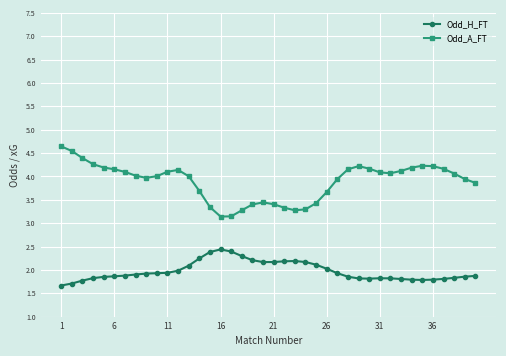

True or false: Odd_A_FT and Odd_H_FT intersect in this chart.

False